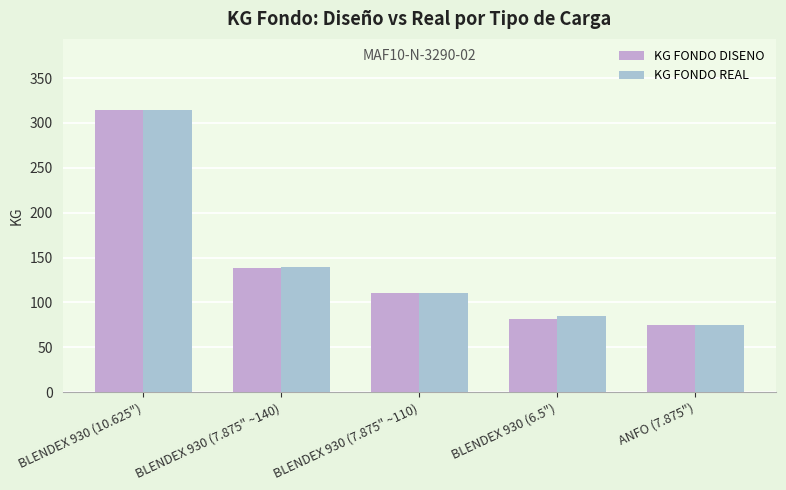

What are all the series names shown in the legend?

KG FONDO DISENO, KG FONDO REAL